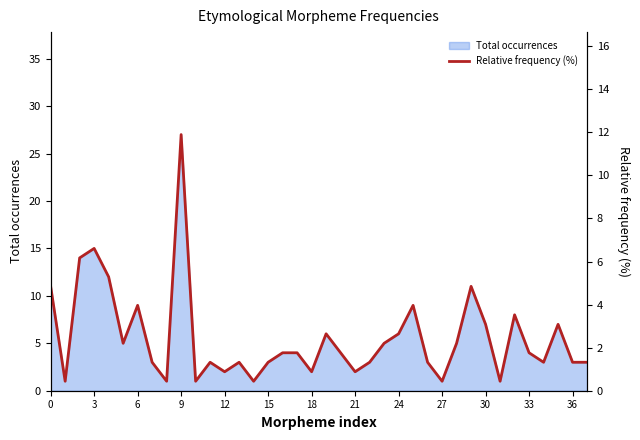

How many points are higher than both their immediate neighbors (excluding endpoints)?

10